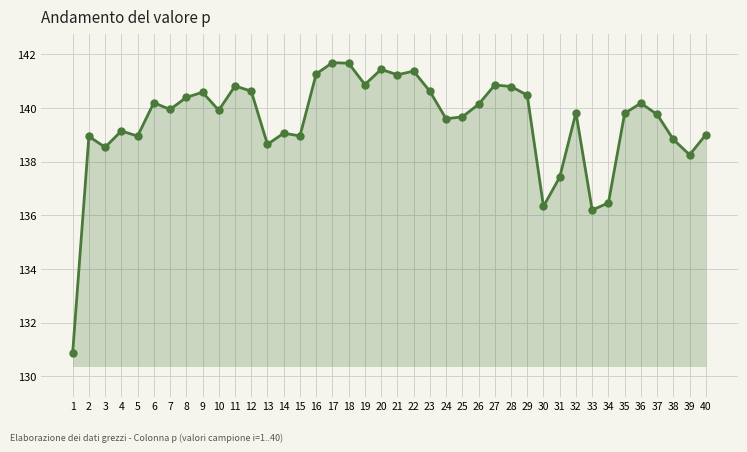

Is it true that the value at 29 is 140.5?

True